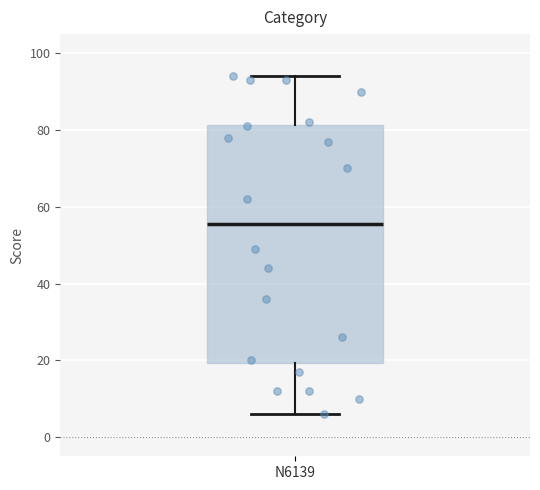

Read this box plot against the y-axis: the position of the median line, the range covered by the box, and the ends of both whiskers. The values are not printed on the chart, so give them approximately, as read against the axis.

median 56, box 20 to 82, whiskers 6 to 94